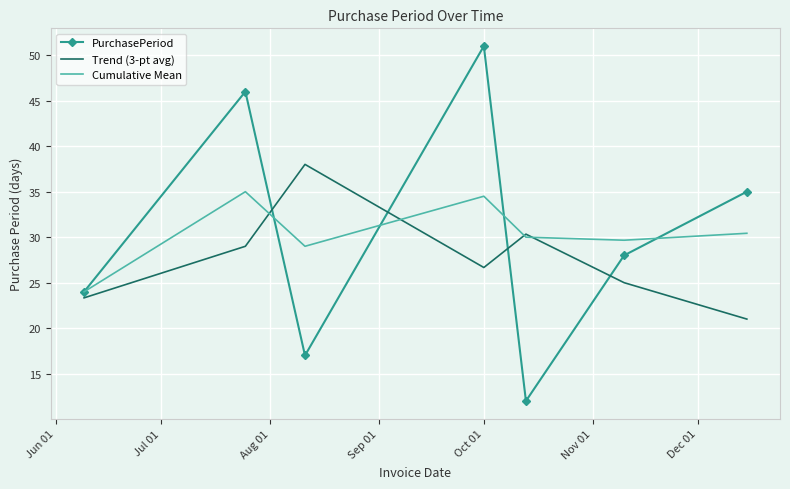

Which series has the widest spread of values?

PurchasePeriod